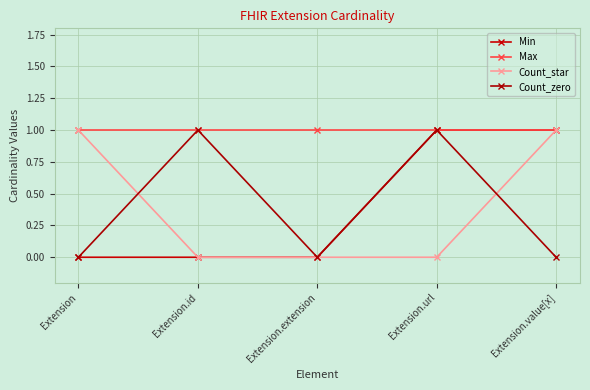

True or false: Count_zero has a value of 0 at Extension.extension.

True